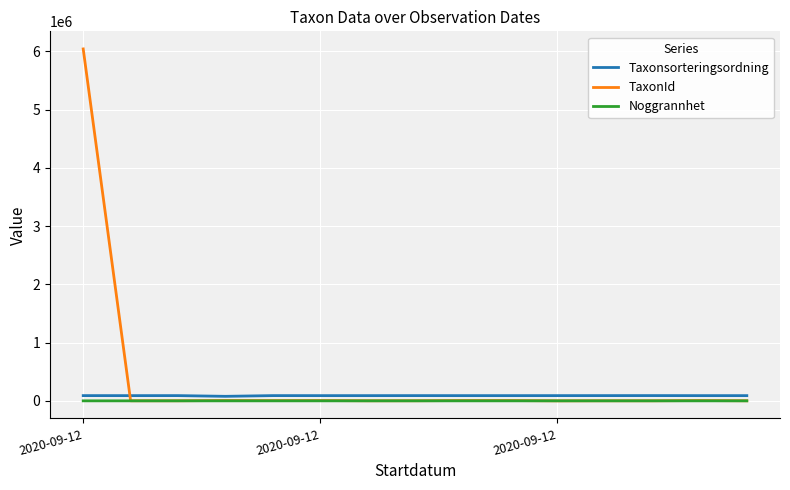

Which series has the widest spread of values?

TaxonId